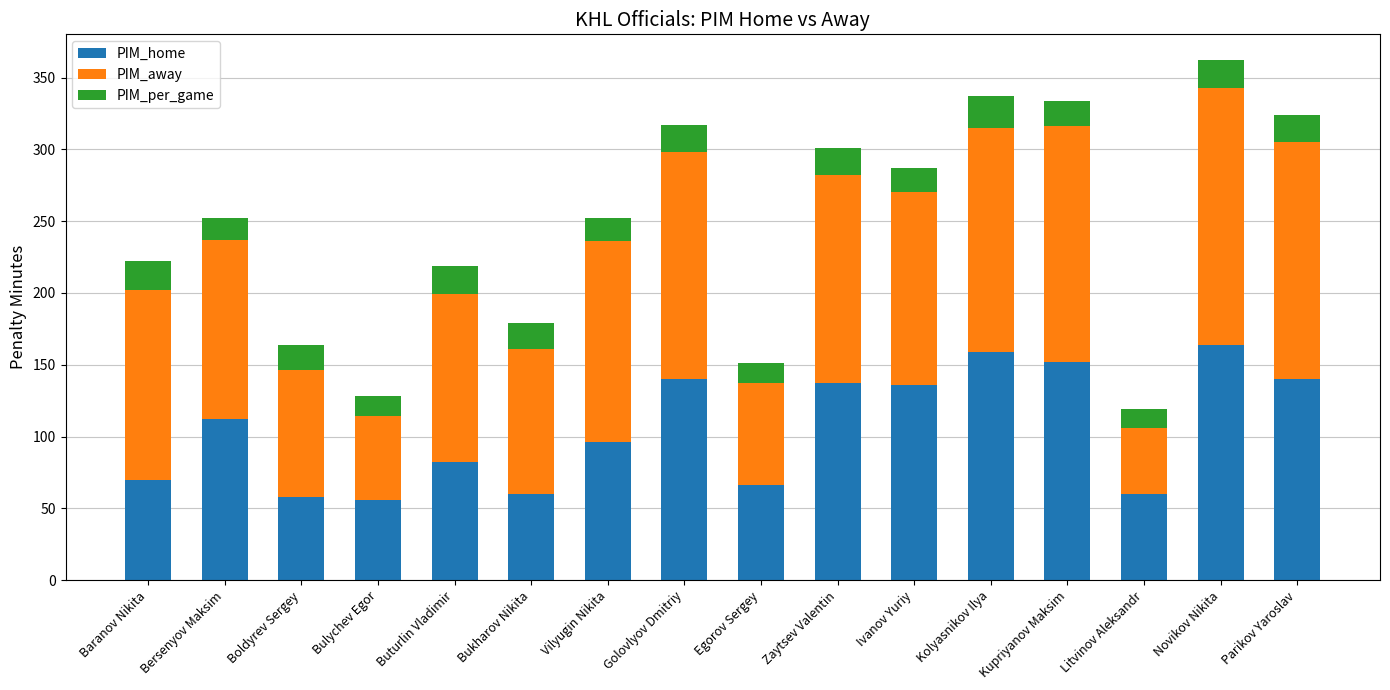

At which category is the sum across all series the highest?

Novikov Nikita